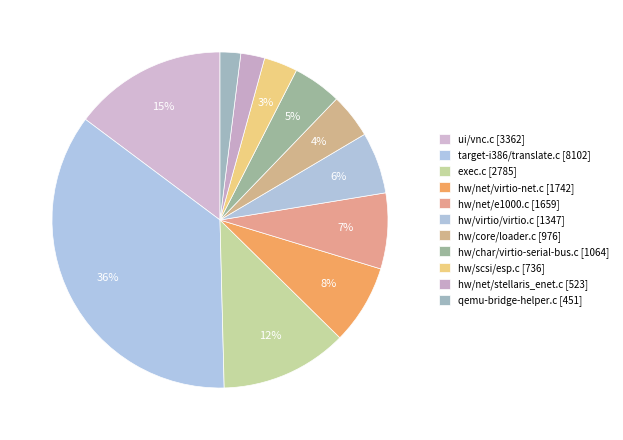

Count the number of slices in the pie.

11